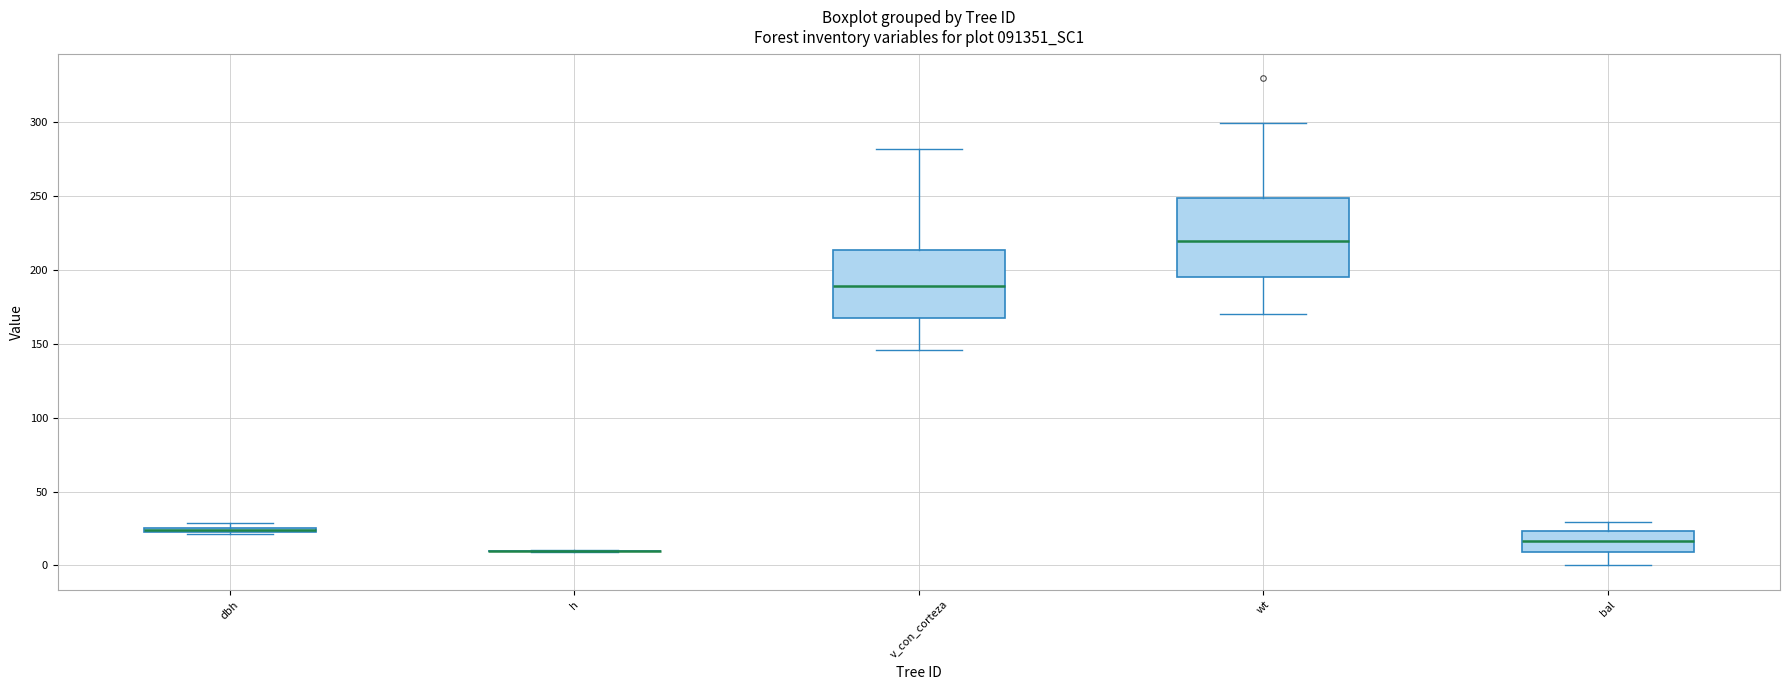

Comparing the boxes themselves (not the whiskers), which one is the tallest?

wt